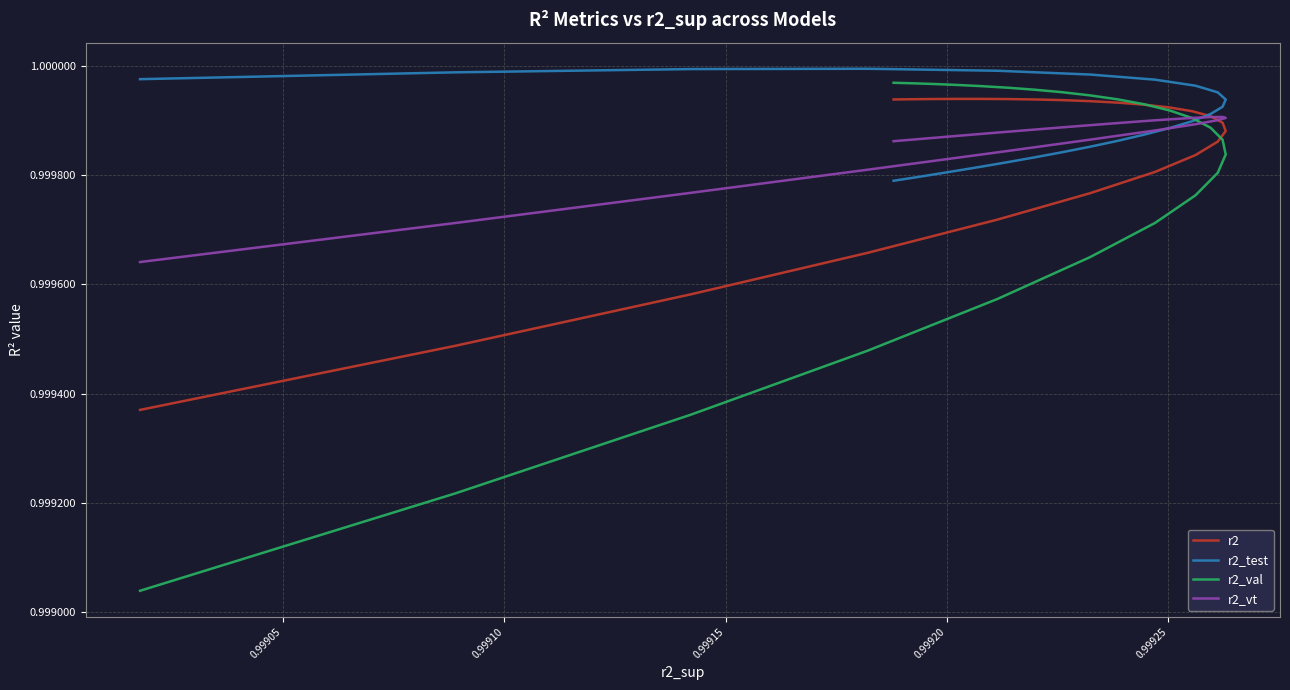

What is the value of the r2 point at the 19th from the left?

1.0